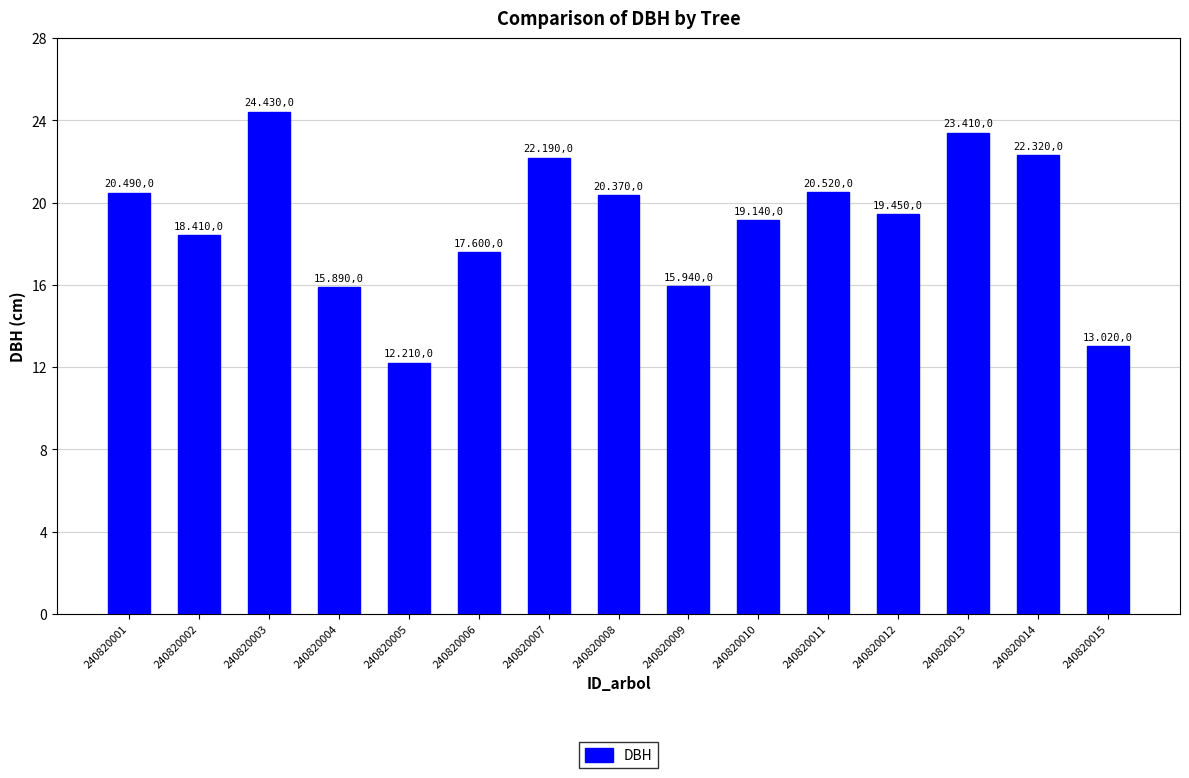

What is the change in value from 240820001 to 240820013?

+2.9